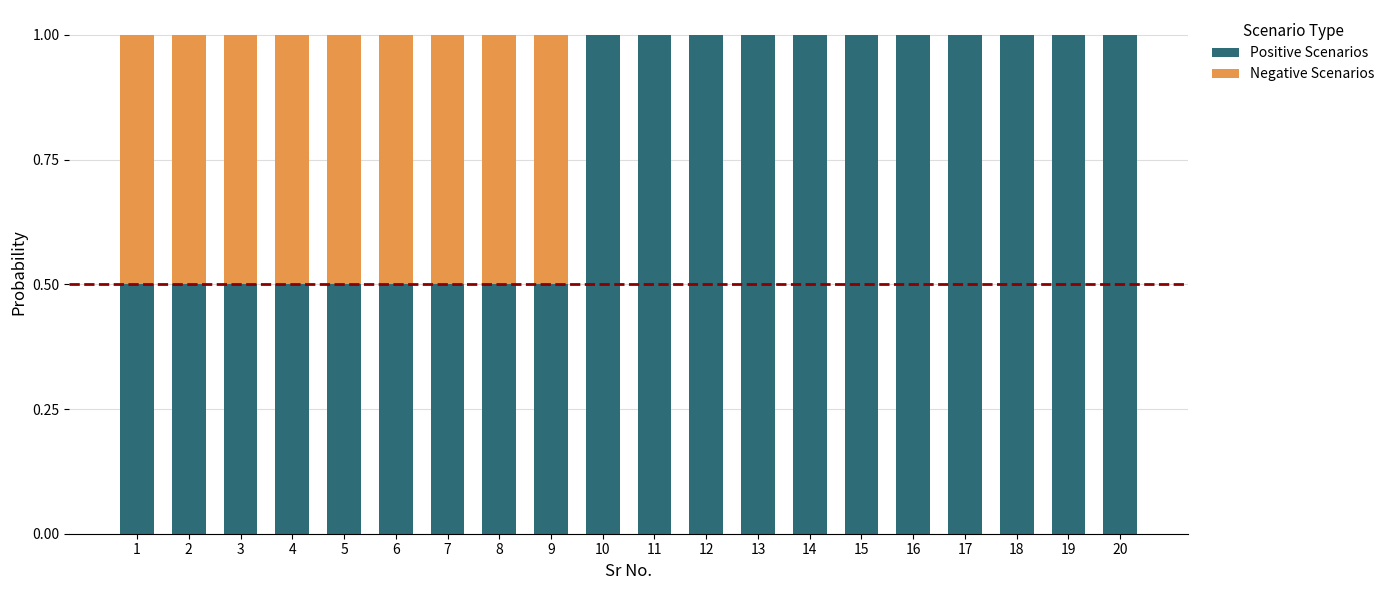

Is it true that Positive Scenarios equals 0.2 at 5?

False